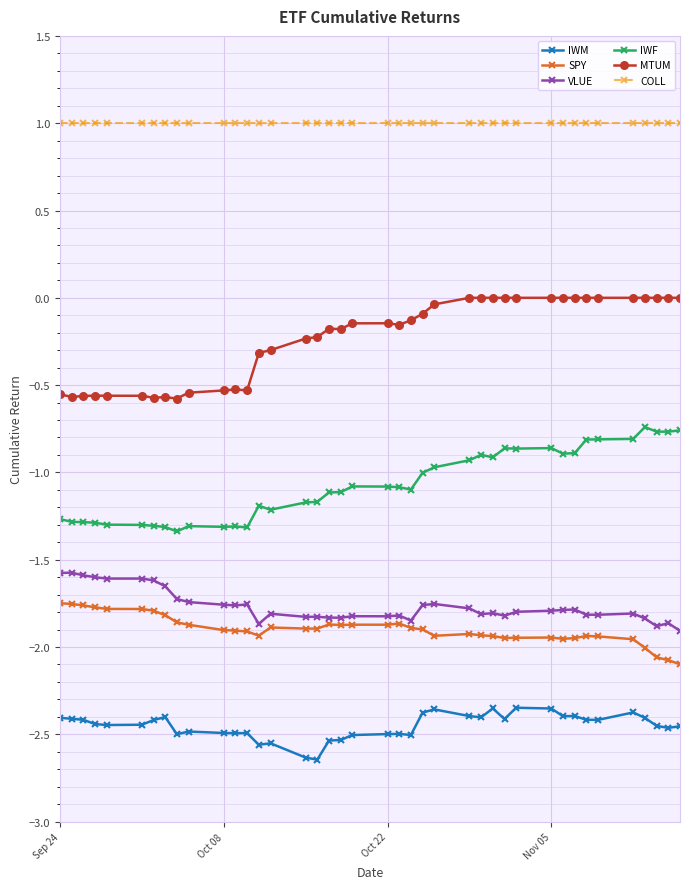

What is the maximum value for IWF?

-0.7